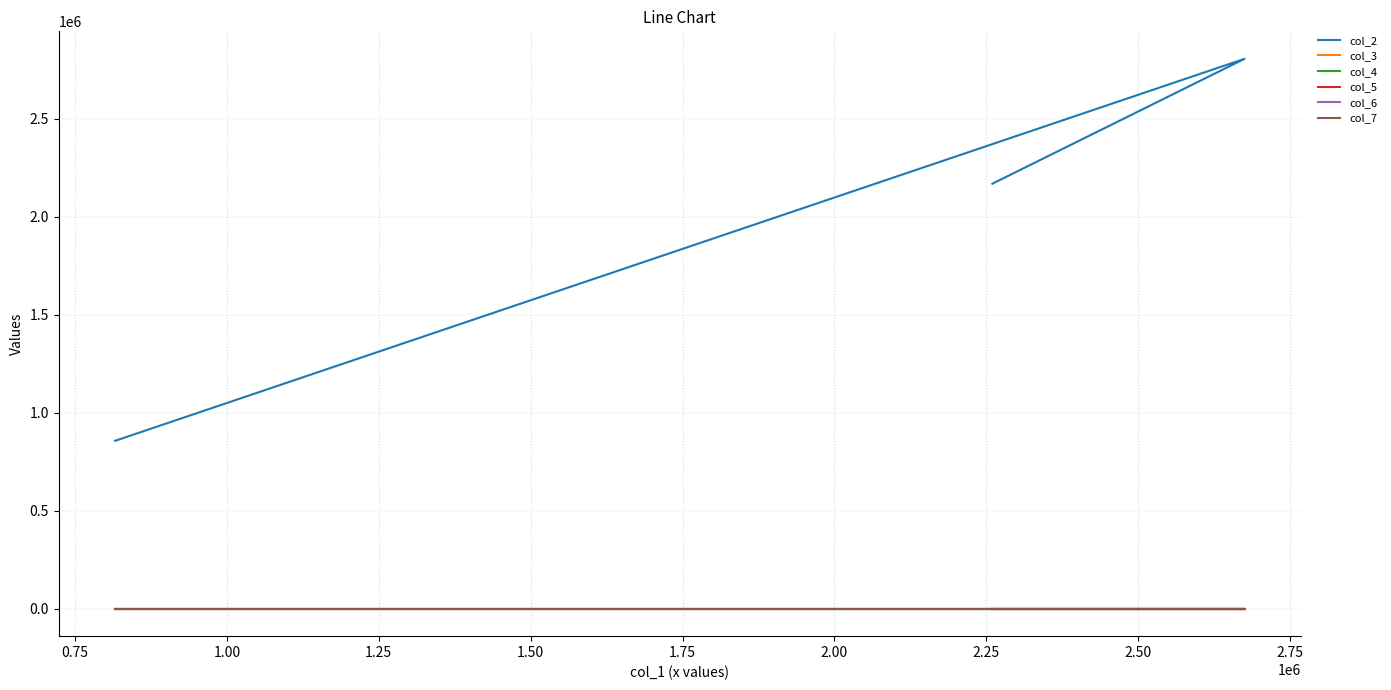

What is the minimum value for col_6?

0.9